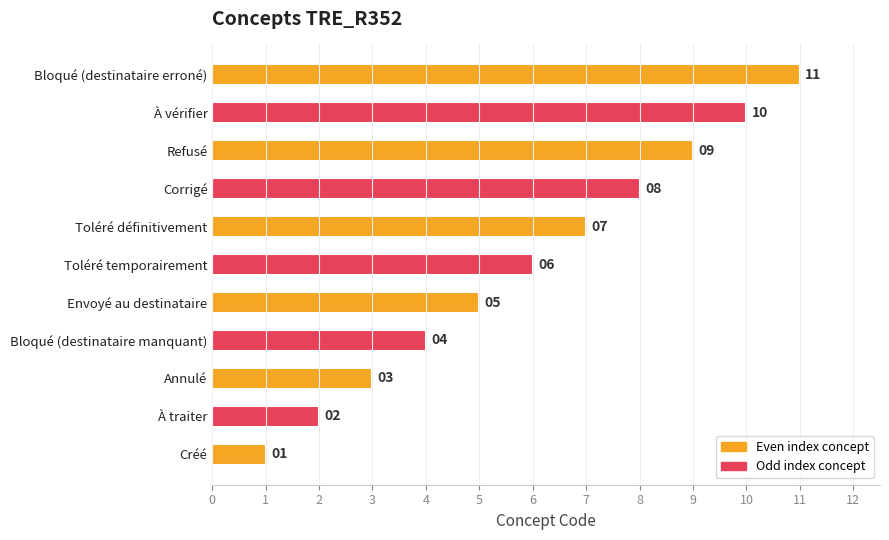

List the labels in order of value, smallest first.

Créé, À traiter, Annulé, Bloqué (destinataire manquant), Envoyé au destinataire, Toléré temporairement, Toléré définitivement, Corrigé, Refusé, À vérifier, Bloqué (destinataire erroné)